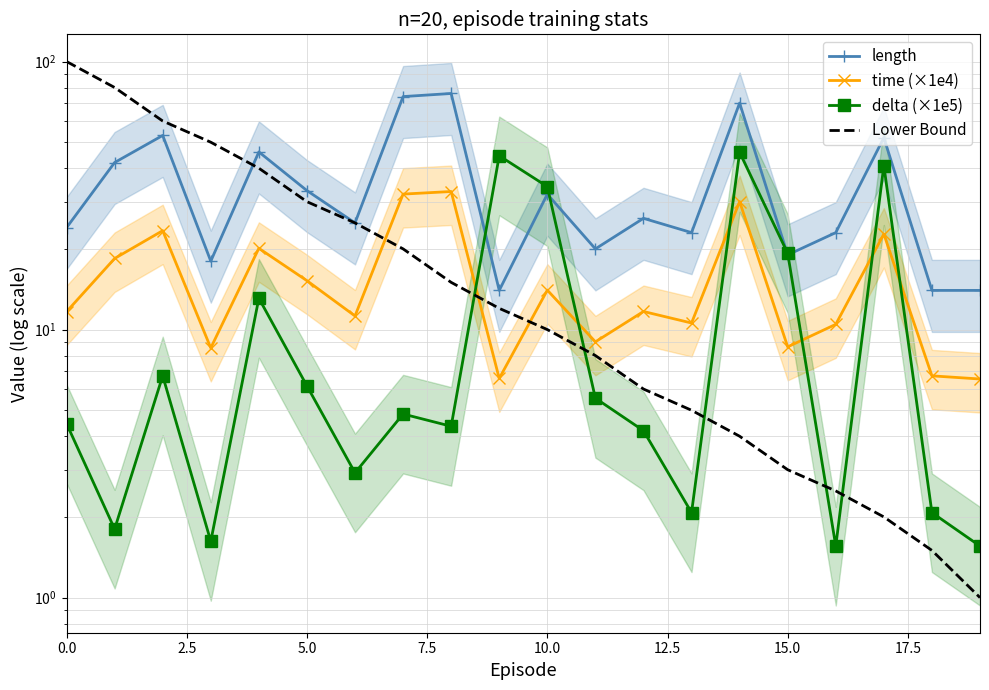

How many intersections are there between time (×1e4) and Lower Bound?

3